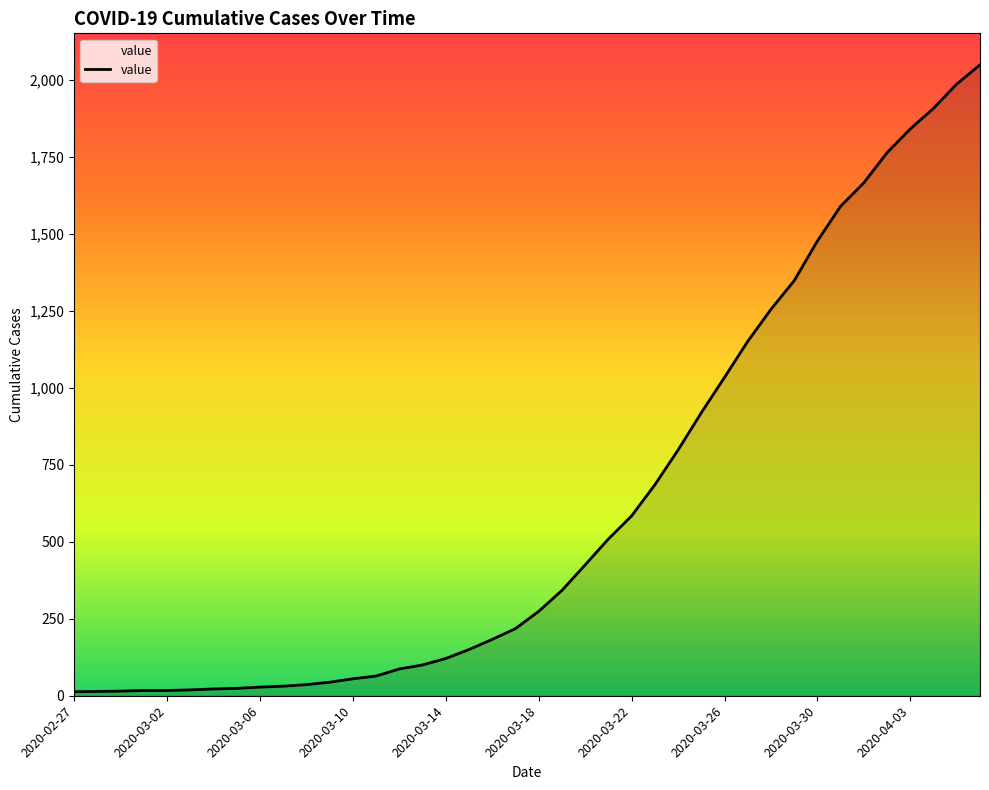

What is the greatest value displayed?

2049